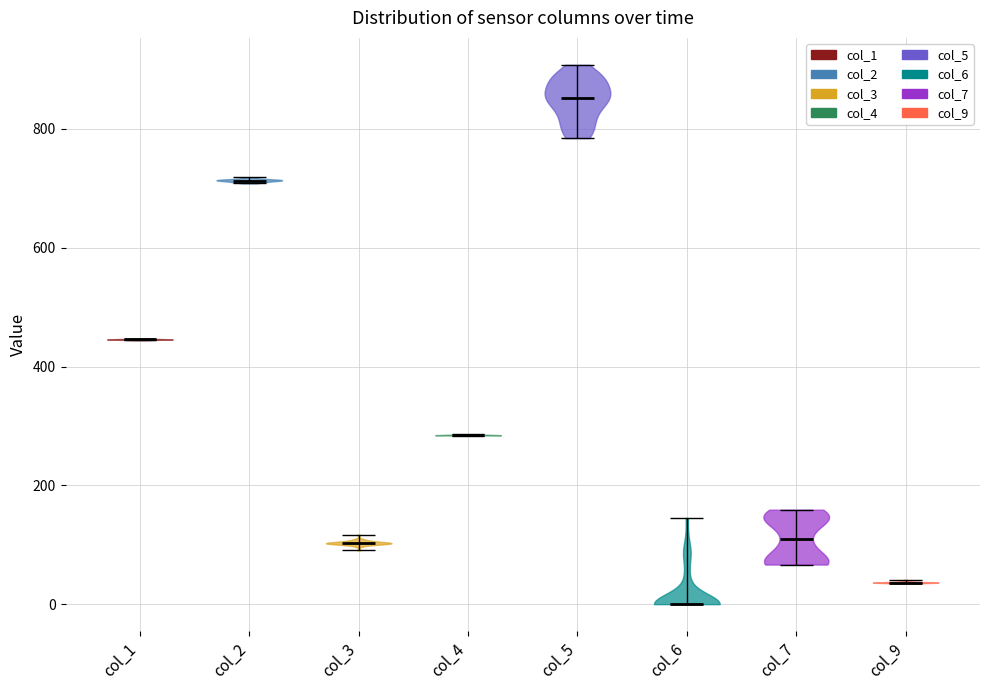

Reading left to right, read every violin against the y-axis: where its median line is, and the lowest and highest points it reaches. The values are not printed on the chart, so give them approximately, as read against the axis.

col_1: median line 440, lowest point 440, highest point 440
col_2: median line 720, lowest point 700, highest point 720
col_3: median line 100, lowest point 100, highest point 120
col_4: median line 280, lowest point 280, highest point 280
col_5: median line 860, lowest point 780, highest point 900
col_6: median line 0, lowest point 0, highest point 140
col_7: median line 120, lowest point 60, highest point 160
col_9: median line 40, lowest point 40, highest point 40